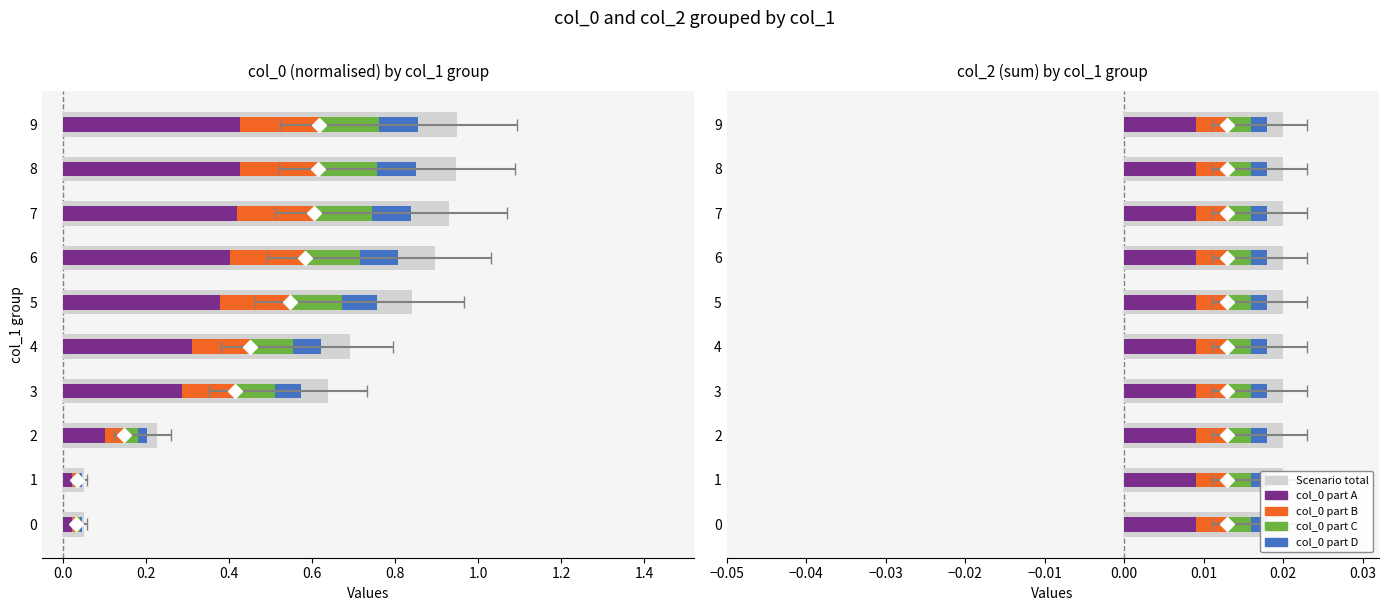

What is the total value across all series at 0.6?

1.9